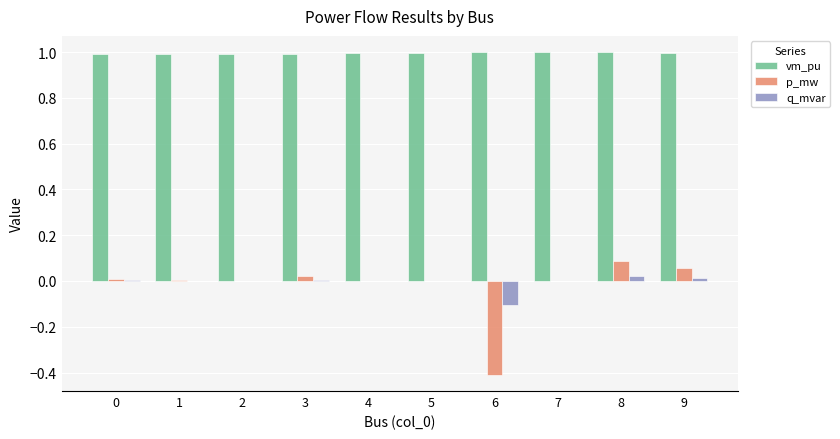

What is the total value across all series at 3?

1.0